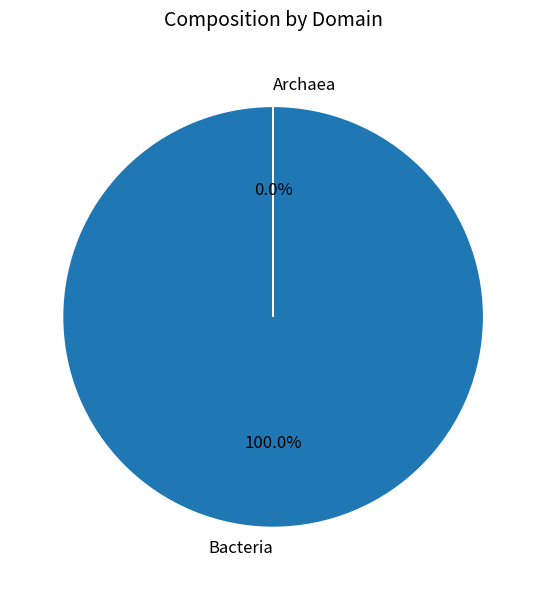

To the nearest percent, what percentage of the pie is Bacteria?

100%